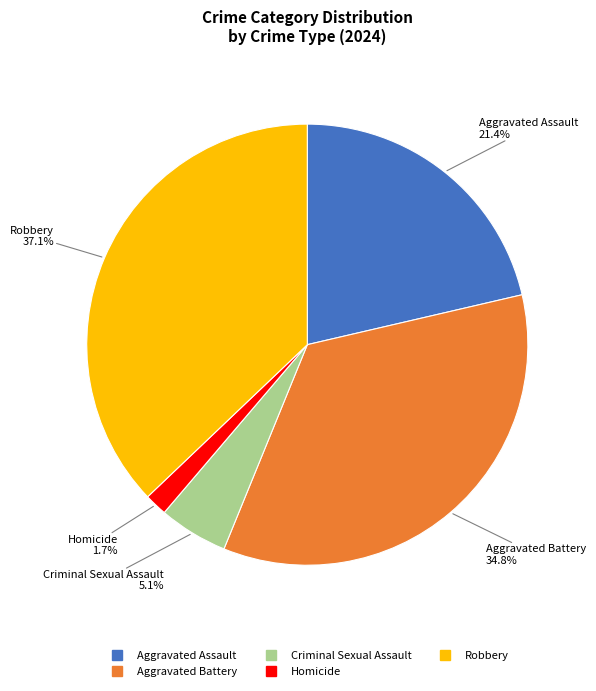

Does any single category account for the majority?

No